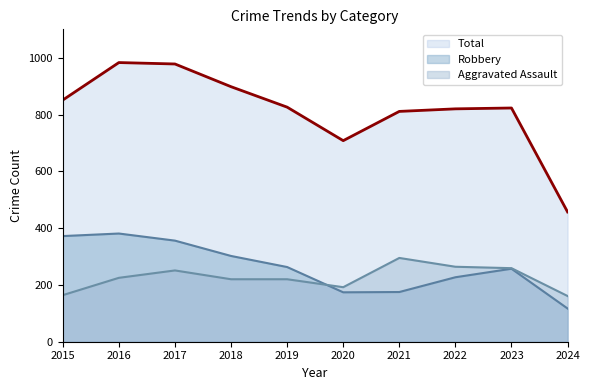

What is the highest value of the Aggravated Assault series?

295